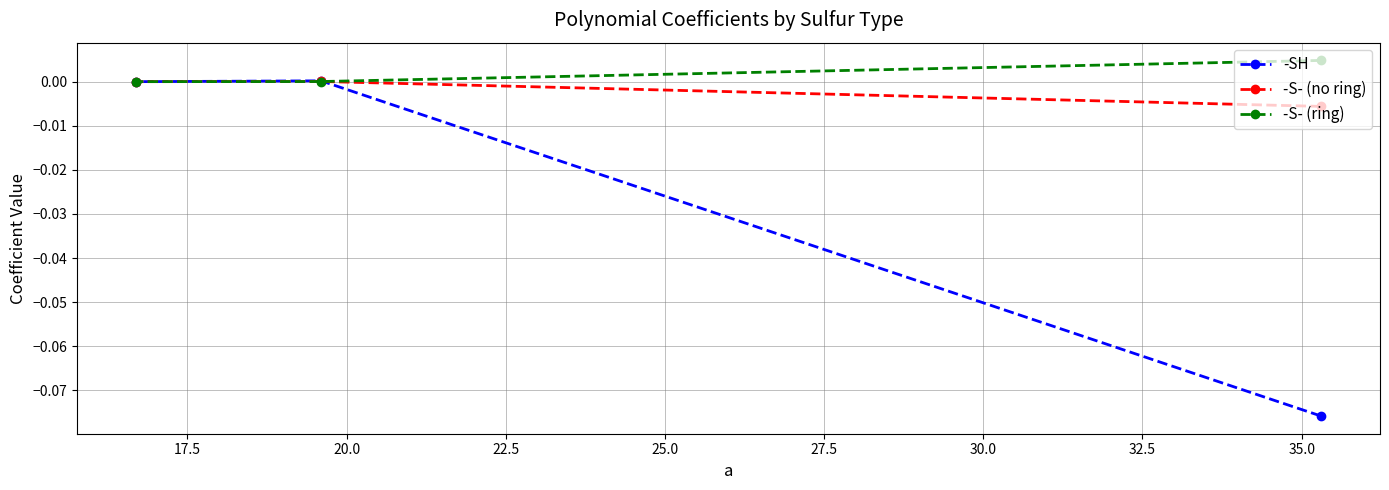

Count the number of categories in the chart.

3